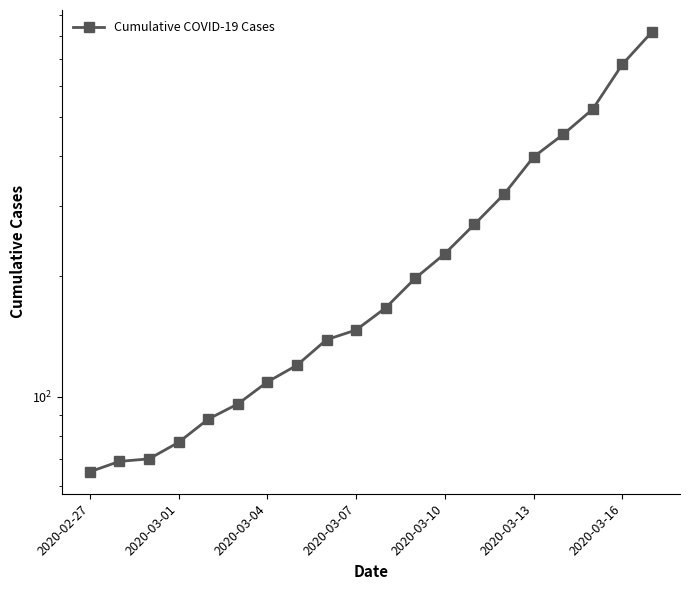

Is it true that the value at 10 is 167?

True